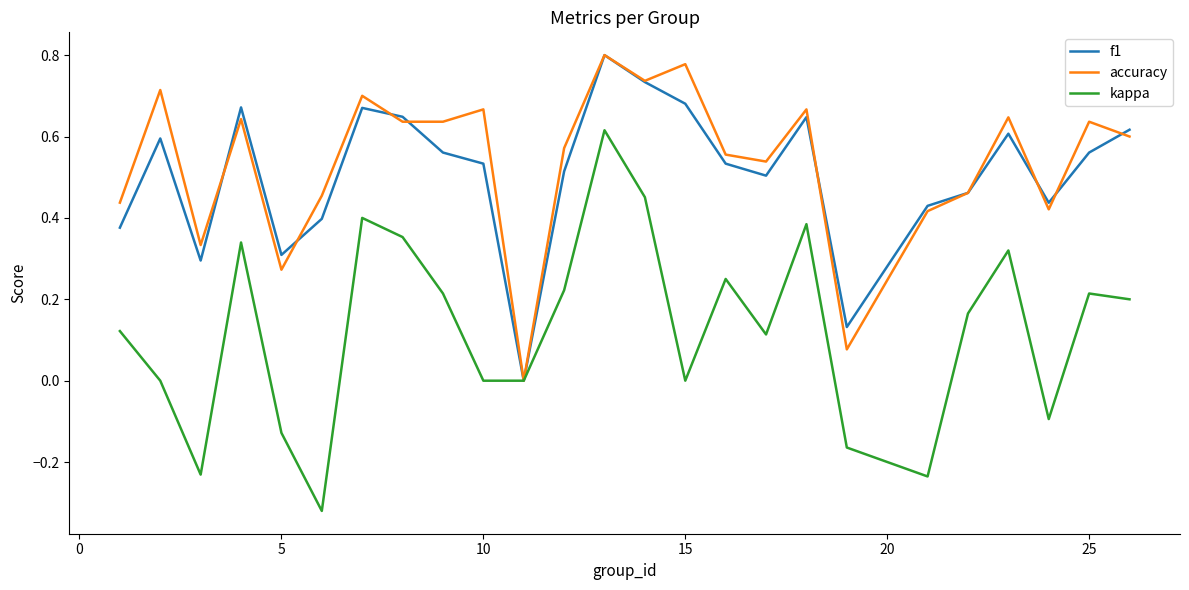

Which series has the widest spread of values?

kappa